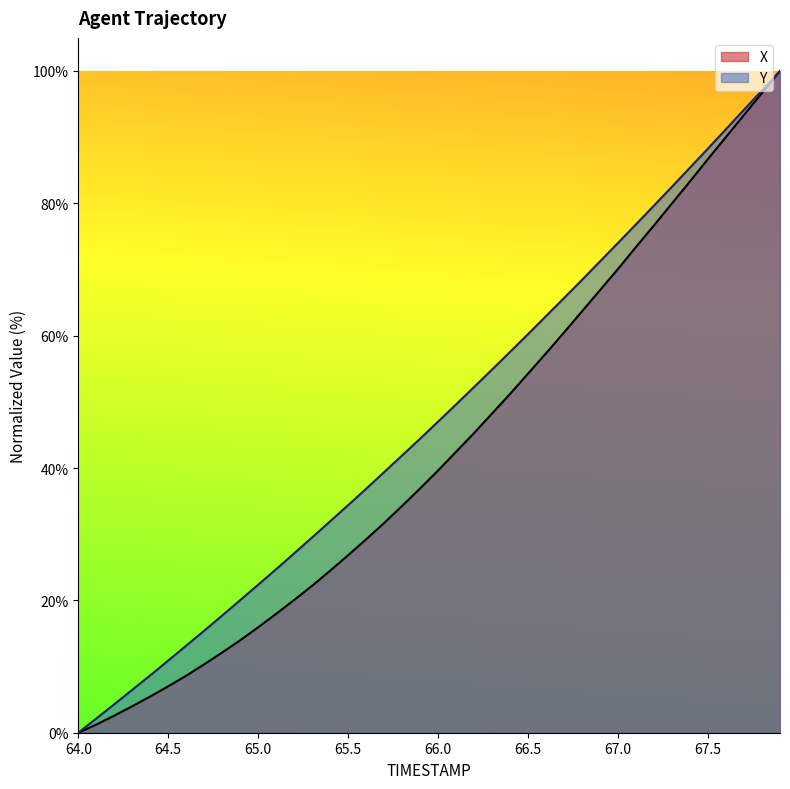

What is the value of the X point at the 7th from the left?

8.6